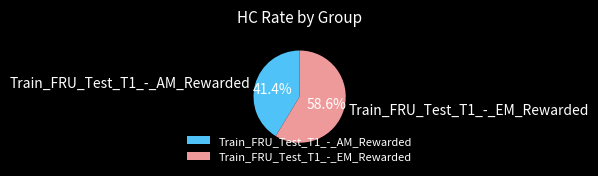

Is it true that Train_FRU_Test_T1_-_EM_Rewarded is 59% of the pie?

True